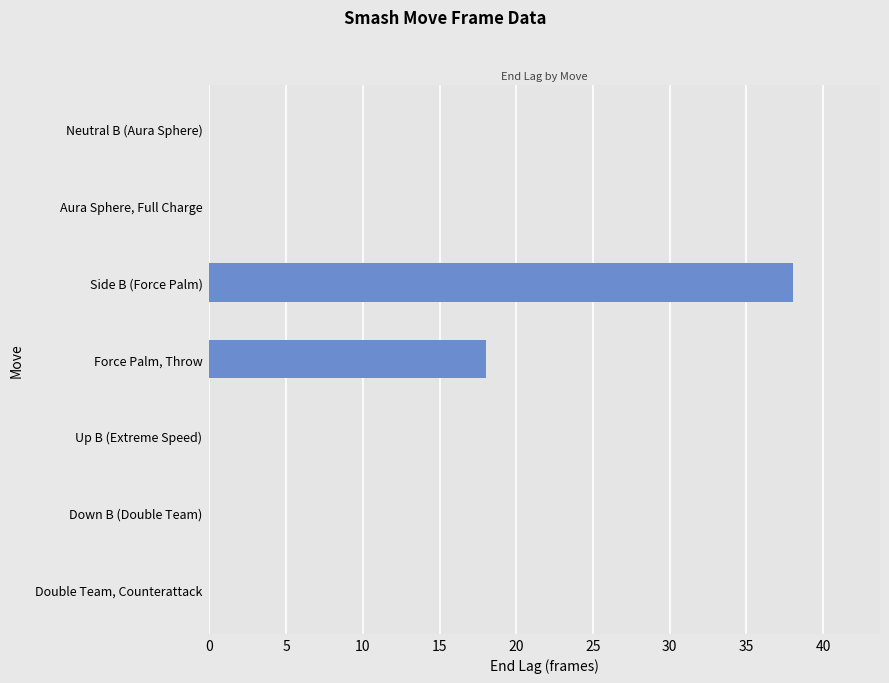

Which label corresponds to the largest value in the chart?

Side B (Force Palm)